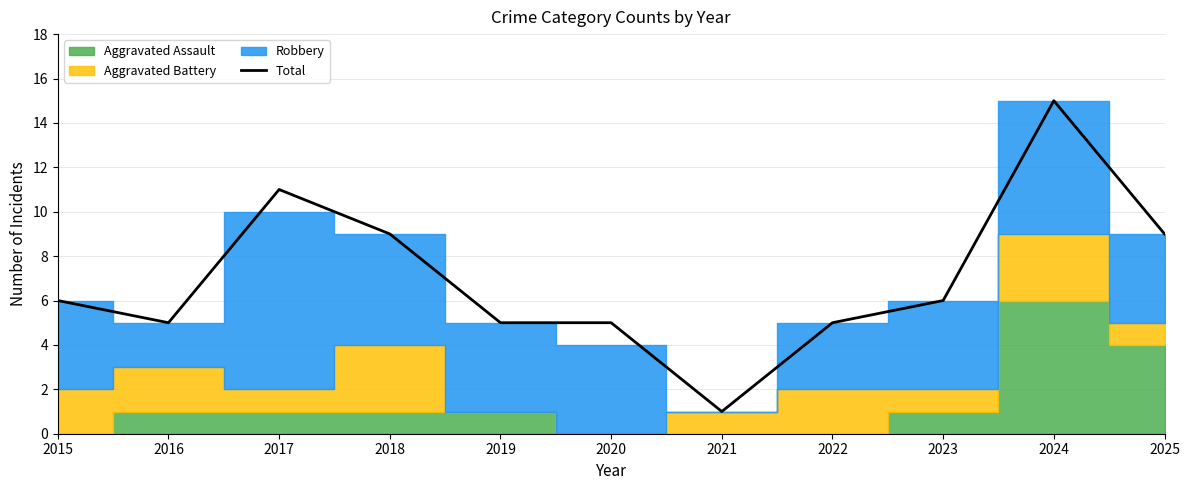

Reading left to right, transcribe all the data shown in this chart.

6	5	11	9	5	5	1	5	6	15	9